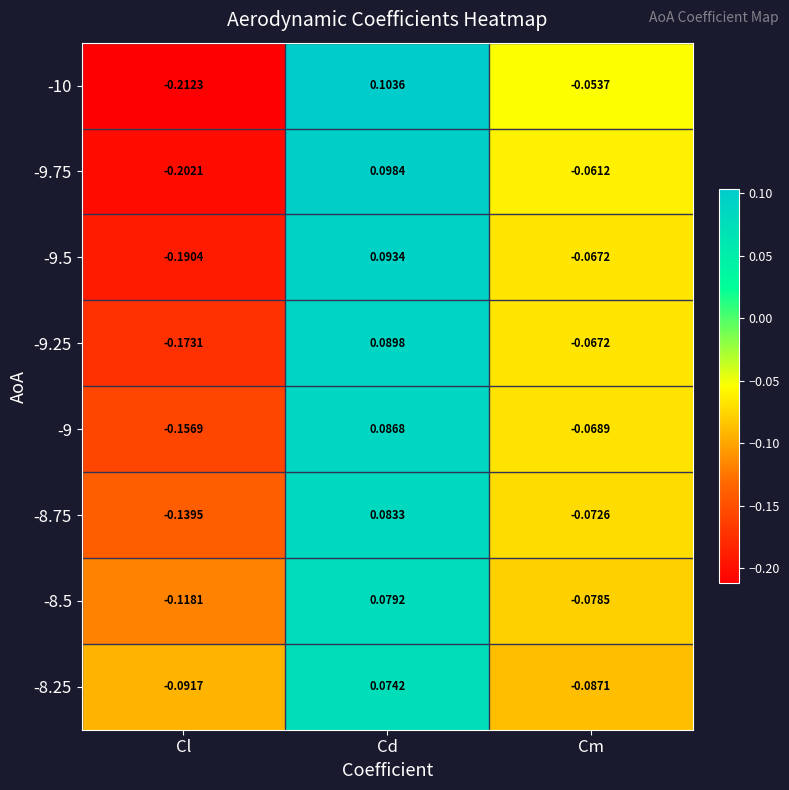

Rank the categories by -9.25 value from highest to lowest.

Cd, Cm, Cl